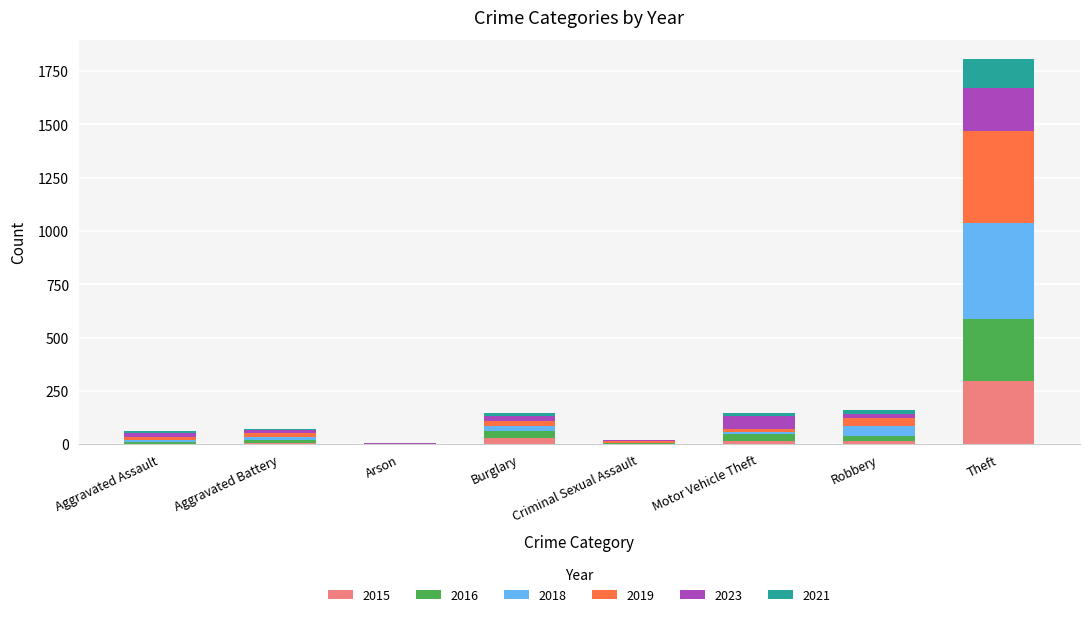

At which category is the sum across all series the highest?

Theft